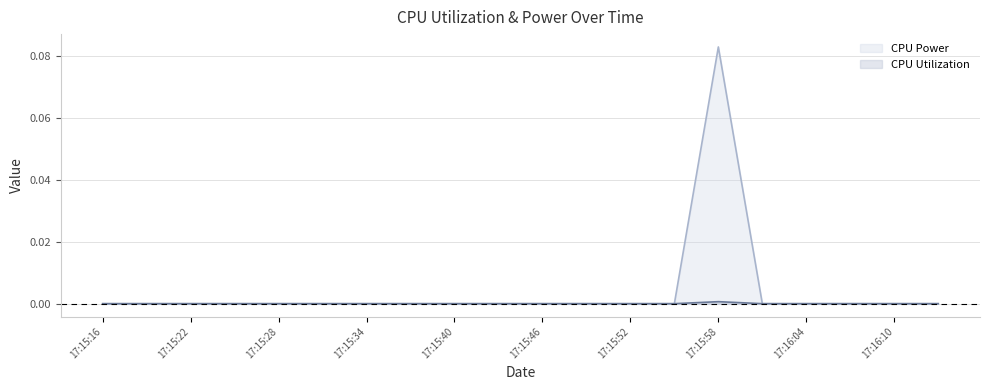

Reading left to right, what are all the values shown in this chart?

CPU Utilization: 17:15:16=0.0	17:15:19=0.0	17:15:22=0.0	17:15:25=0.0	17:15:28=0.0	17:15:31=0.0	17:15:34=0.0	17:15:37=0.0	17:15:40=0.0	17:15:43=0.0	17:15:46=0.0	17:15:49=0.0	17:15:52=0.0	17:15:55=0.0	17:15:58=0.1	17:16:01=0.0	17:16:04=0.0	17:16:07=0.0	17:16:10=0.0	17:16:13=0.0
CPU Power: 17:15:16=0.0	17:15:19=0.0	17:15:22=0.0	17:15:25=0.0	17:15:28=0.0	17:15:31=0.0	17:15:34=0.0	17:15:37=0.0	17:15:40=0.0	17:15:43=0.0	17:15:46=0.0	17:15:49=0.0	17:15:52=0.0	17:15:55=0.0	17:15:58=0.0	17:16:01=0.0	17:16:04=0.0	17:16:07=0.0	17:16:10=0.0	17:16:13=0.0